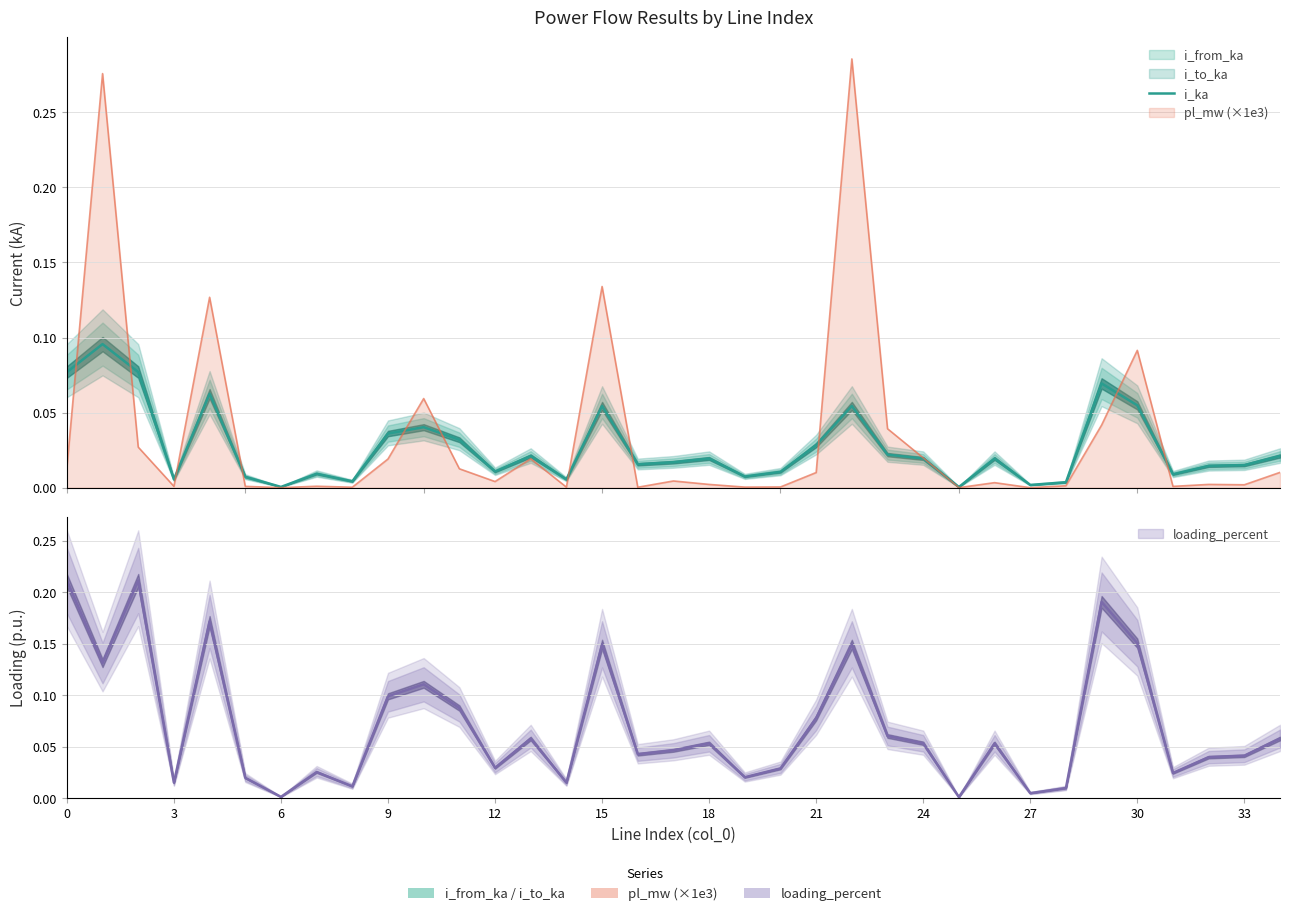

The value at 9 is 0.0. True or false?

True